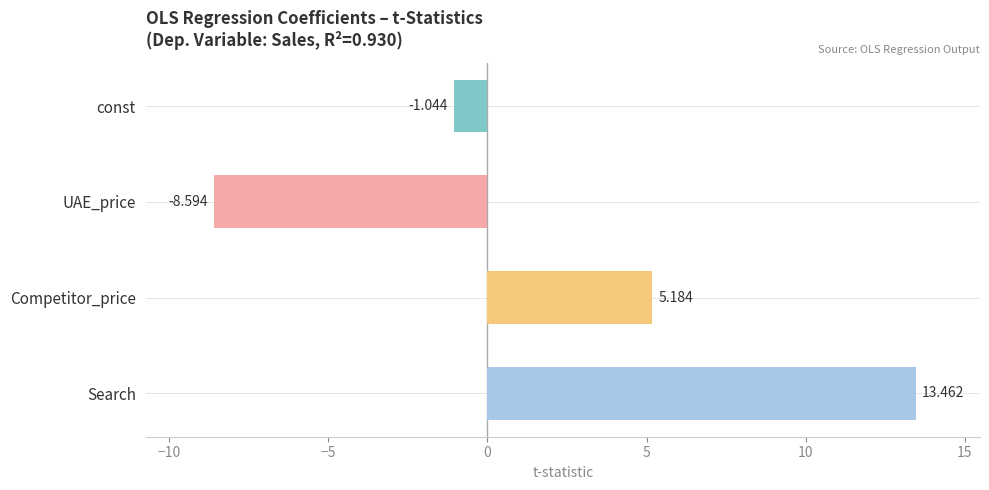

List the labels in order of value, smallest first.

UAE_price, const, Competitor_price, Search